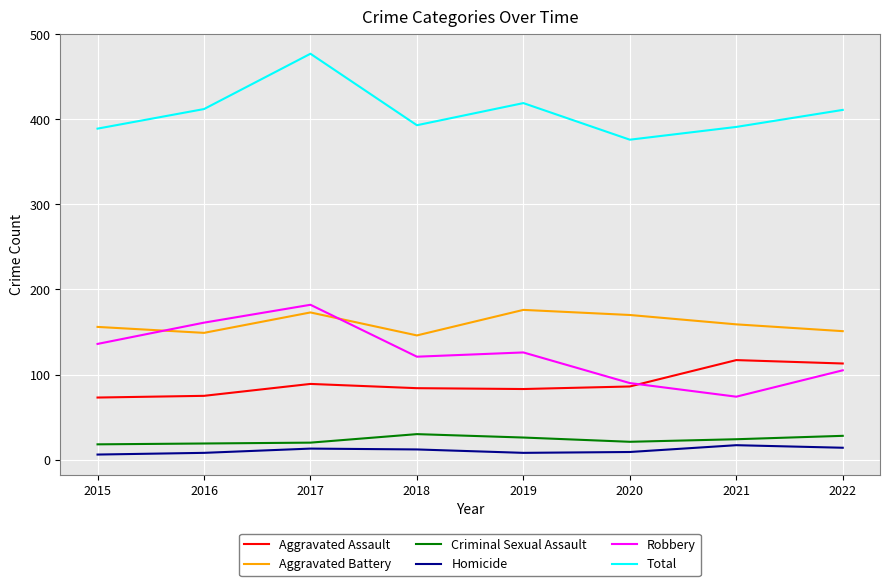

How many categories are shown in the chart?

8